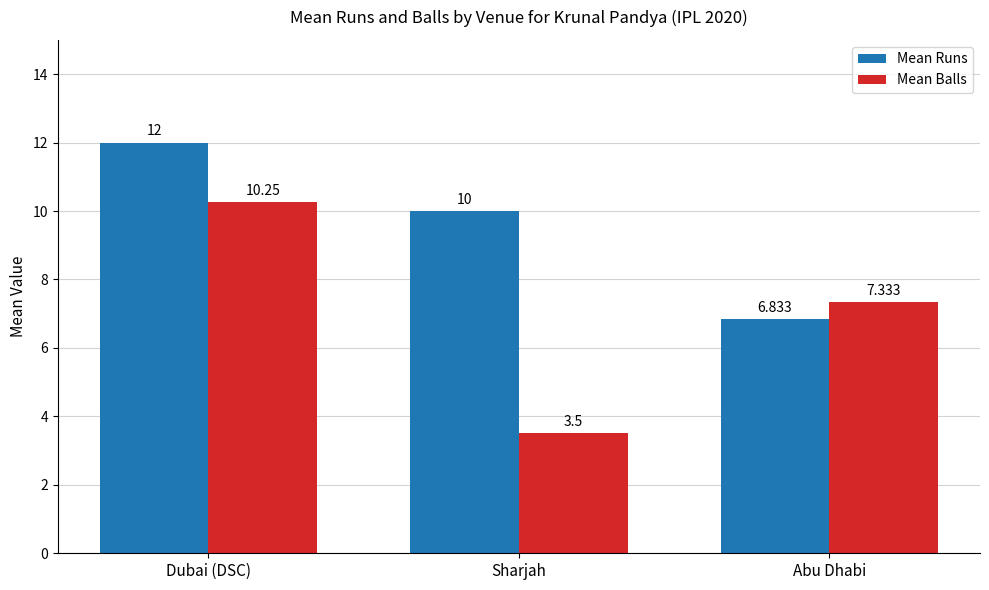

Rank the series by their maximum value, from lowest to highest.

Mean Balls, Mean Runs